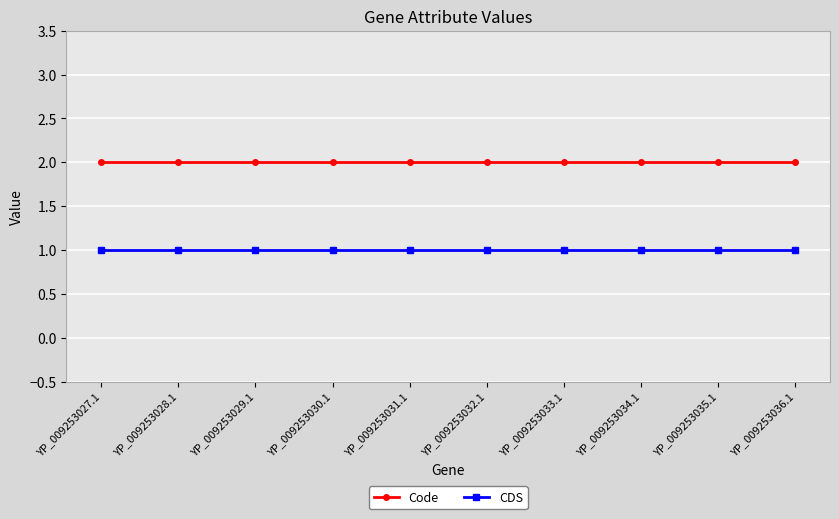

Which series has the largest total across all categories?

Code